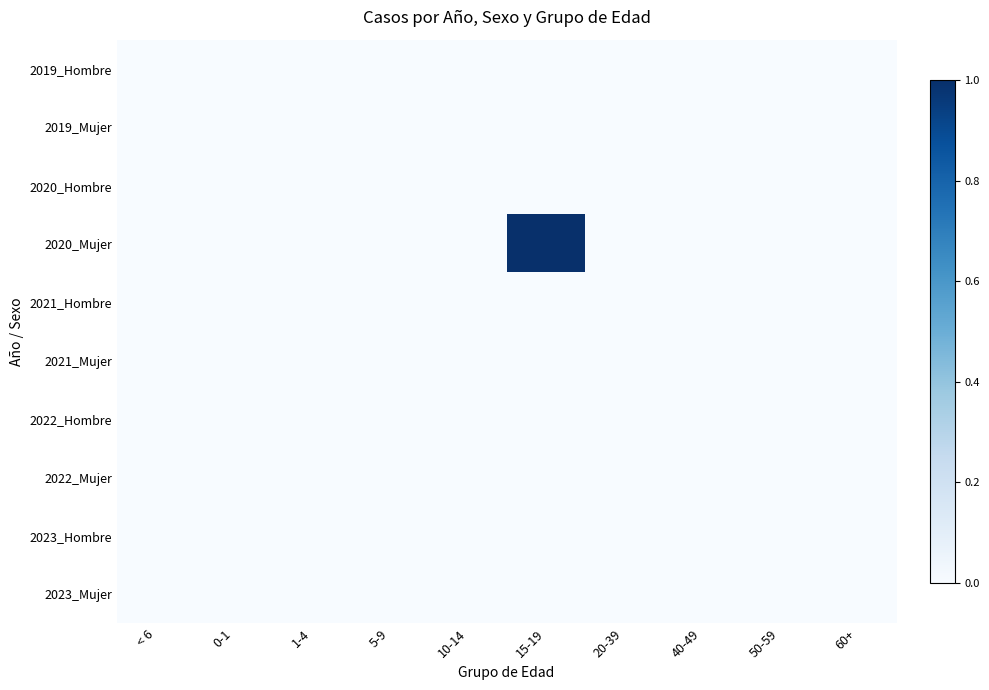

Reading left to right, transcribe all the data shown in this chart.

2019_Hombre: < 6=0	0-1=0	1-4=0	5-9=0	10-14=0	15-19=0	20-39=0	40-49=0	50-59=0	60+=0
2019_Mujer: < 6=0	0-1=0	1-4=0	5-9=0	10-14=0	15-19=0	20-39=0	40-49=0	50-59=0	60+=0
2020_Hombre: < 6=0	0-1=0	1-4=0	5-9=0	10-14=0	15-19=0	20-39=0	40-49=0	50-59=0	60+=0
2020_Mujer: < 6=0	0-1=0	1-4=0	5-9=0	10-14=0	15-19=1	20-39=0	40-49=0	50-59=0	60+=0
2021_Hombre: < 6=0	0-1=0	1-4=0	5-9=0	10-14=0	15-19=0	20-39=0	40-49=0	50-59=0	60+=0
2021_Mujer: < 6=0	0-1=0	1-4=0	5-9=0	10-14=0	15-19=0	20-39=0	40-49=0	50-59=0	60+=0
2022_Hombre: < 6=0	0-1=0	1-4=0	5-9=0	10-14=0	15-19=0	20-39=0	40-49=0	50-59=0	60+=0
2022_Mujer: < 6=0	0-1=0	1-4=0	5-9=0	10-14=0	15-19=0	20-39=0	40-49=0	50-59=0	60+=0
2023_Hombre: < 6=0	0-1=0	1-4=0	5-9=0	10-14=0	15-19=0	20-39=0	40-49=0	50-59=0	60+=0
2023_Mujer: < 6=0	0-1=0	1-4=0	5-9=0	10-14=0	15-19=0	20-39=0	40-49=0	50-59=0	60+=0